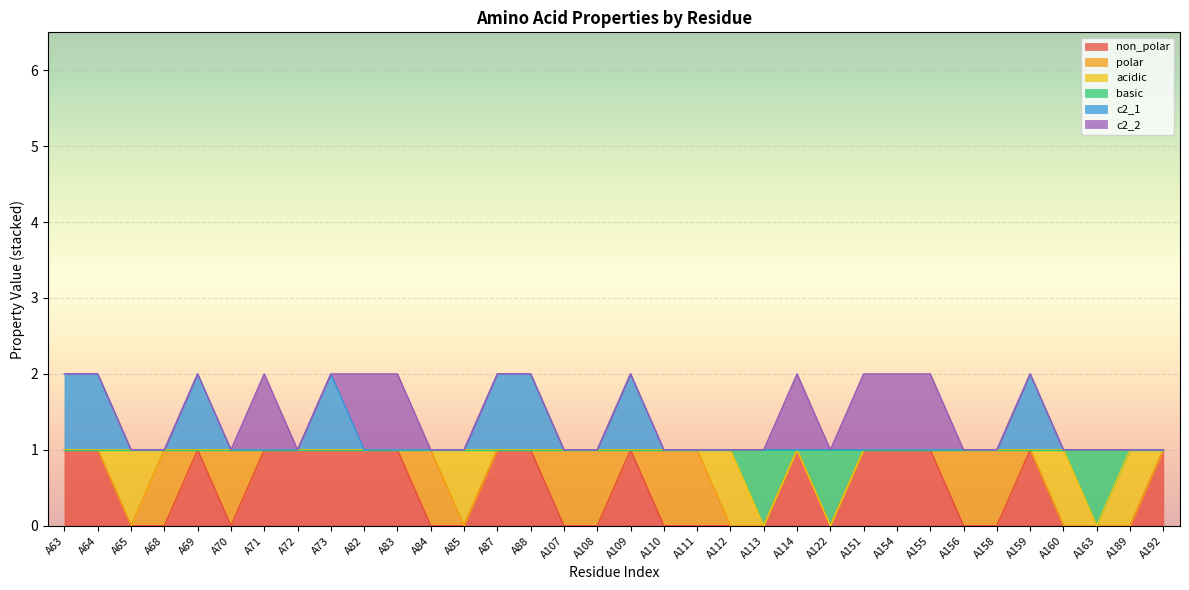

At which category does the chart reach its peak across all series?

A63